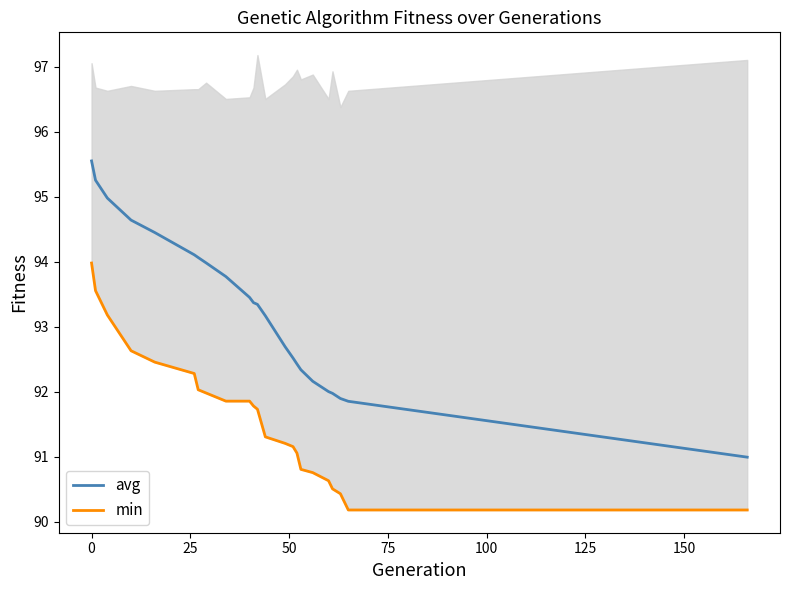

What is the maximum value for avg?

95.6